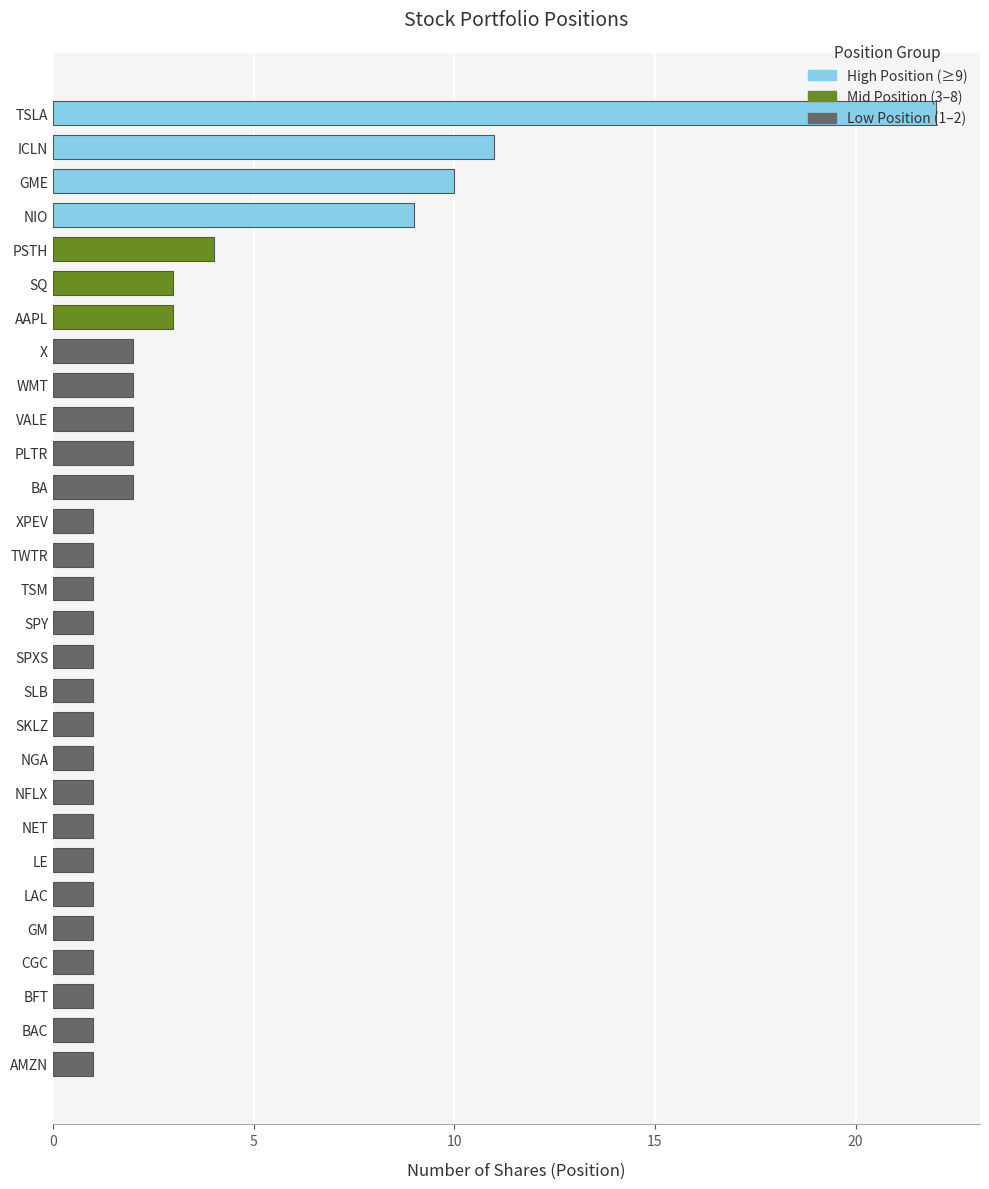

At which label is the value closest to 11?

ICLN